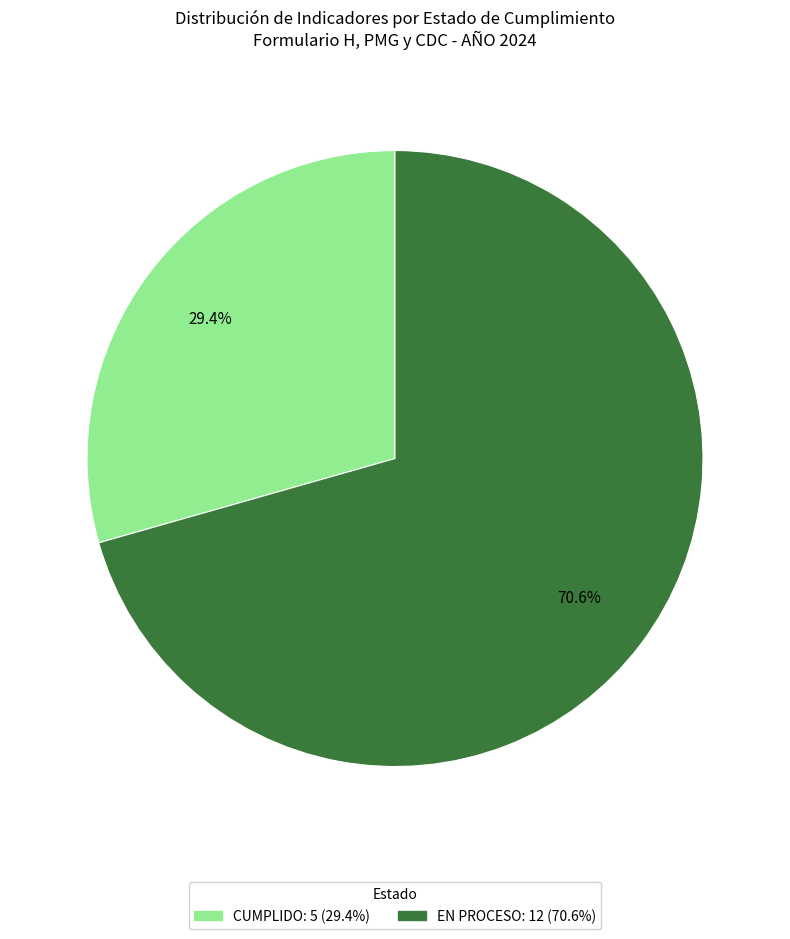

Does any single category account for the majority?

Yes